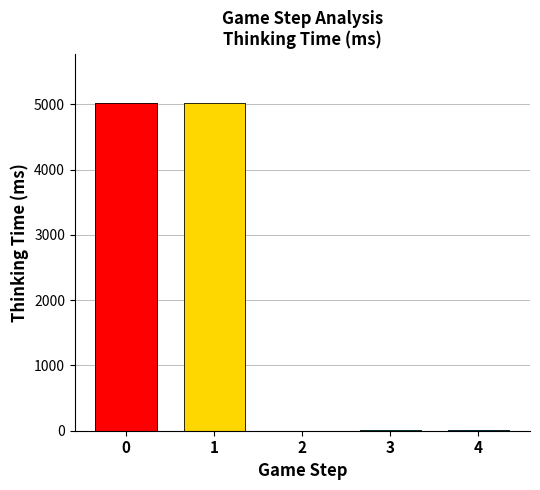

Are the bars grouped side by side (vs. stacked)?

No